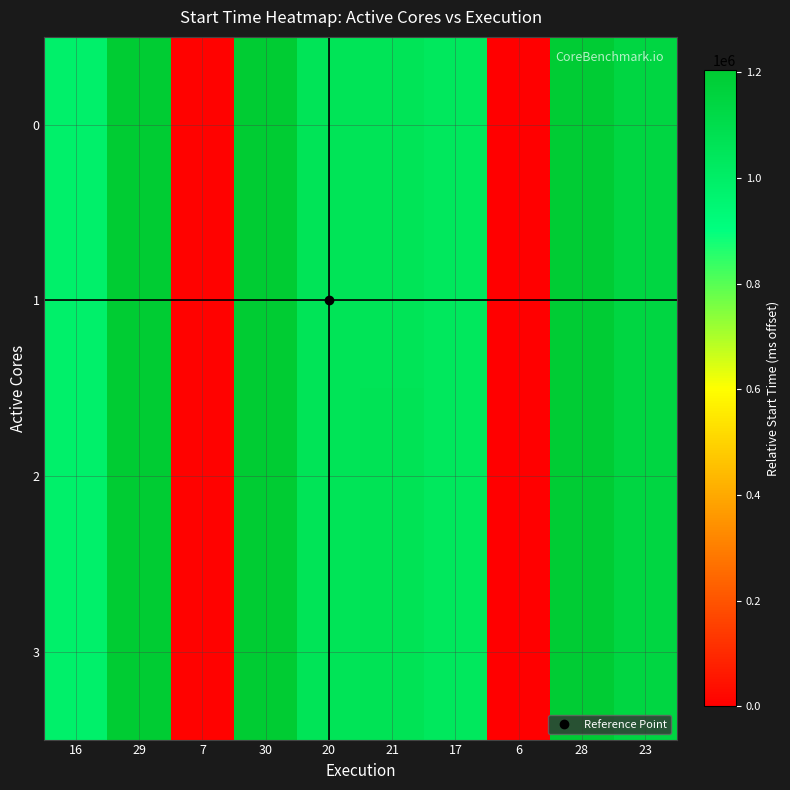

Count the number of data series in this chart.

4